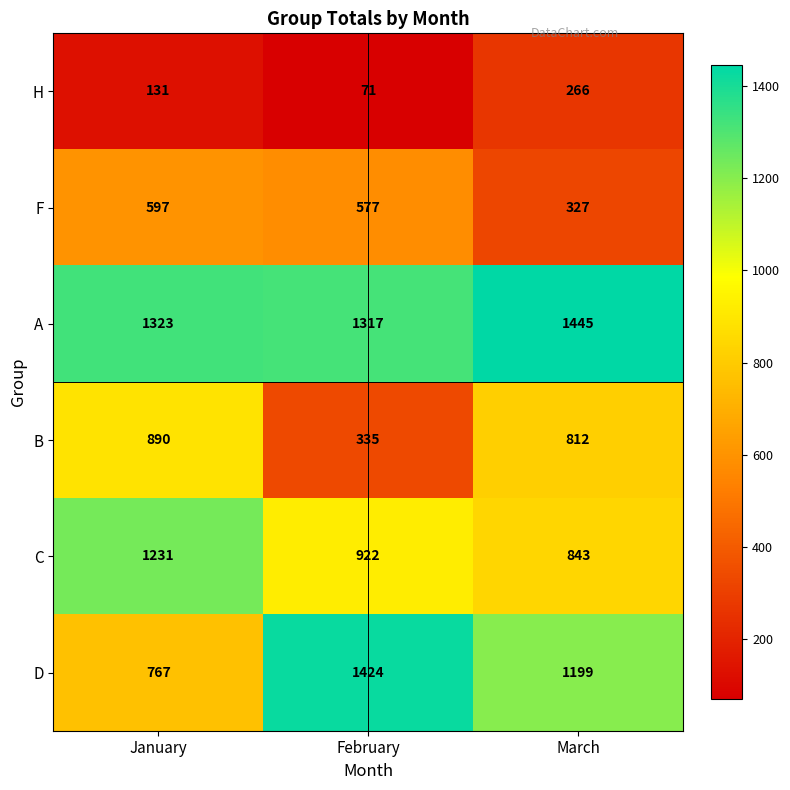

Between January and February, which series saw the biggest shift?

D